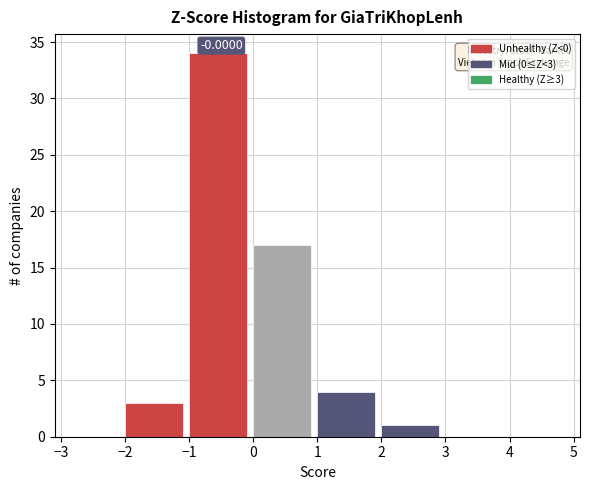

Over which range of the x-axis is the bar tallest?

-1 to 0